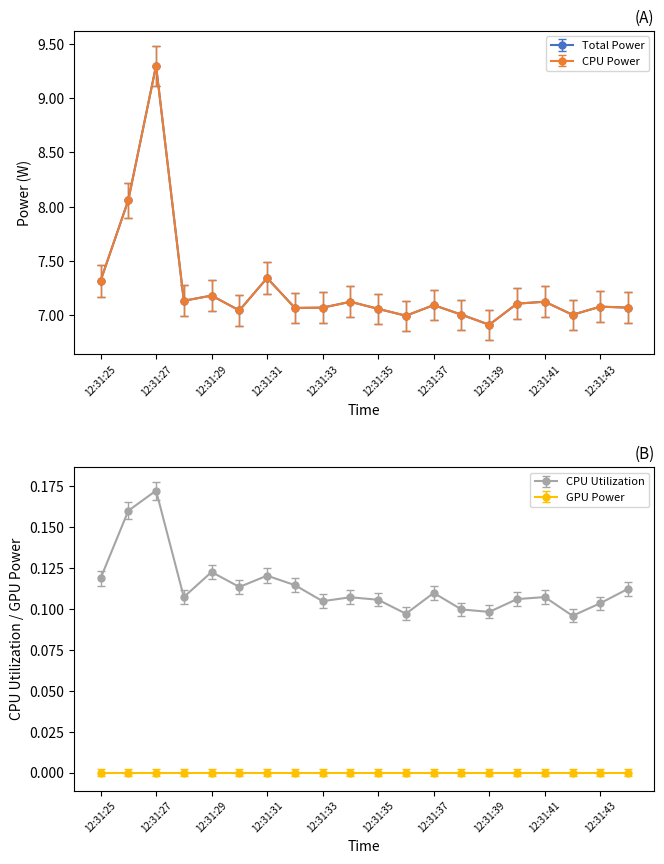

At which category is the sum across all series the highest?

12:31:27